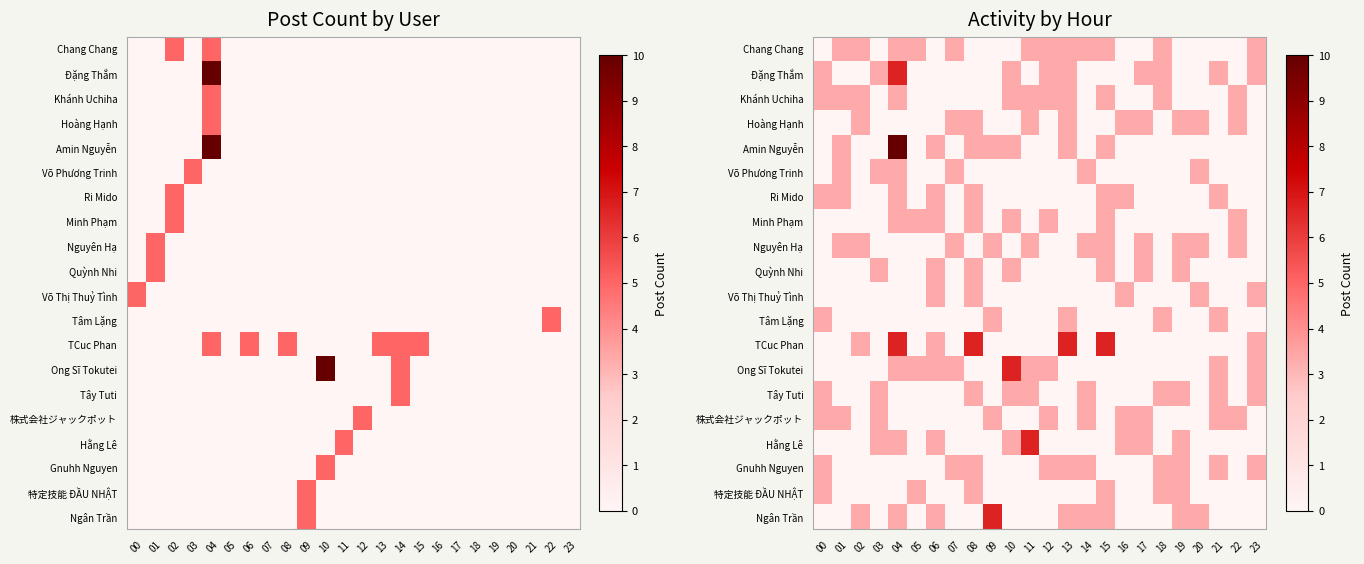

The value of Ri Mido at 09 is 2.2. True or false?

False